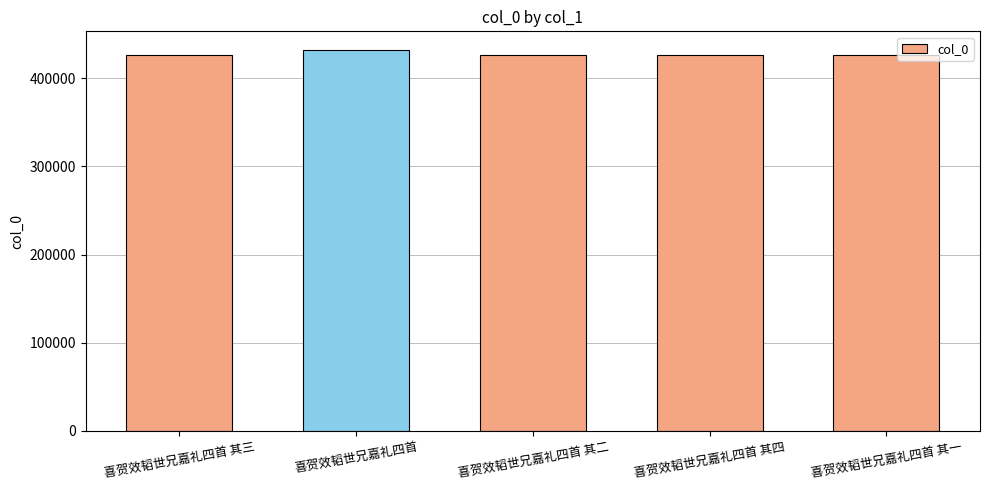

What is the average value?

427269